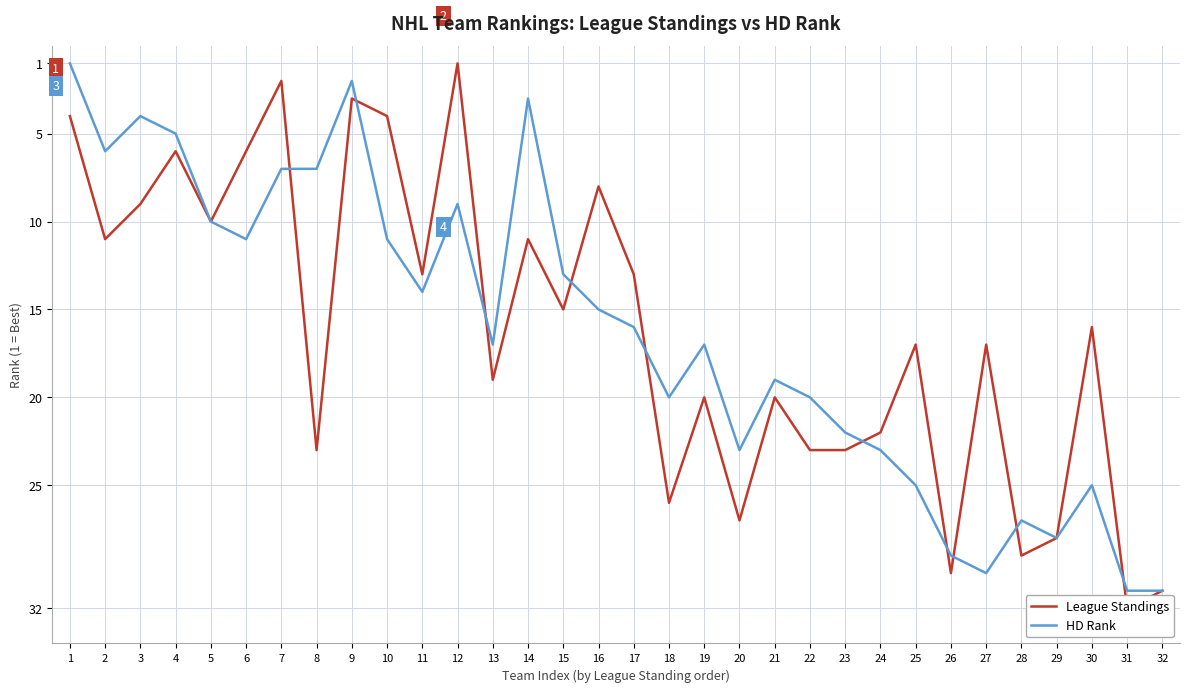

Between 6 and 16, which series saw the biggest shift?

HD Rank